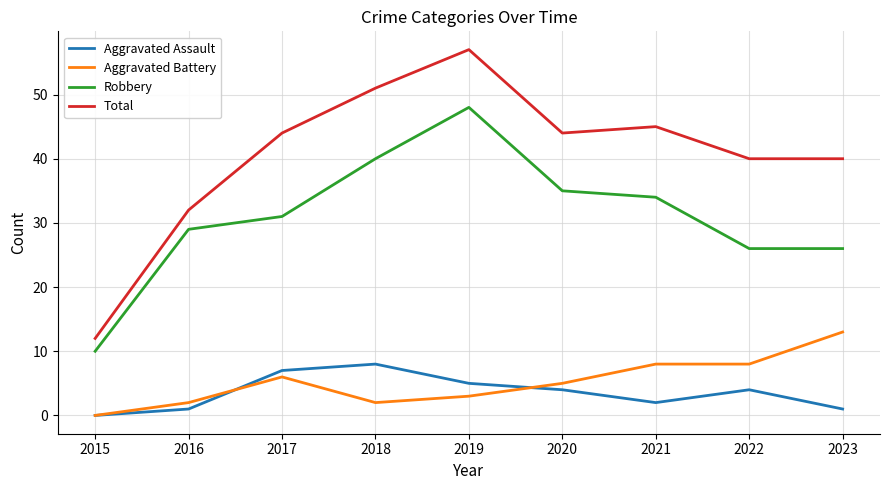

What is the difference between the second highest and second lowest values in the Robbery series?

14